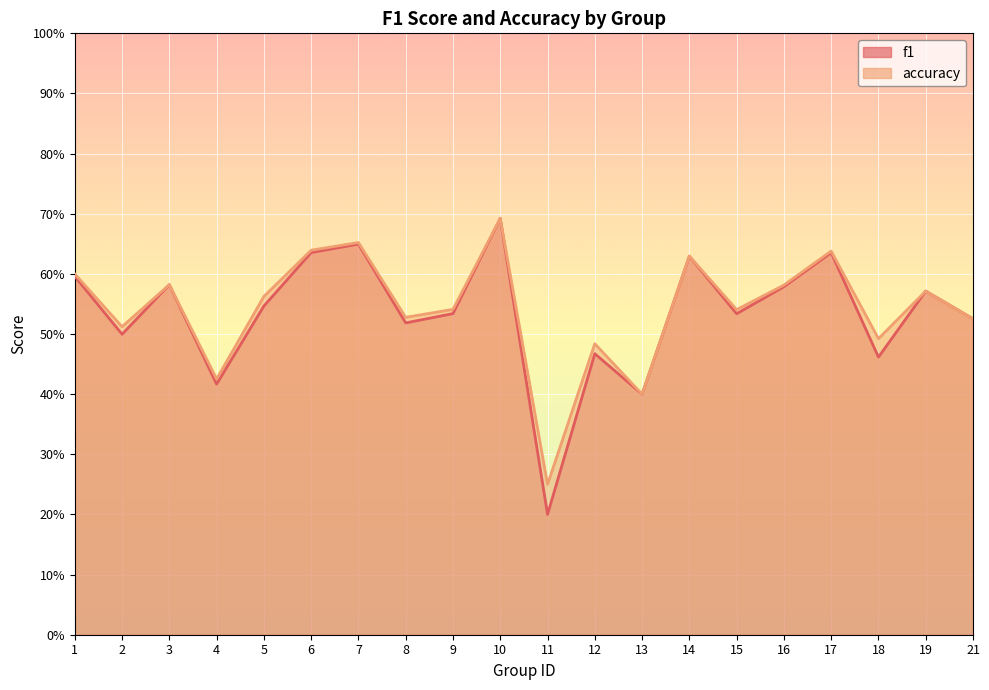

The f1 series shows 0.5 at 8. True or false?

True